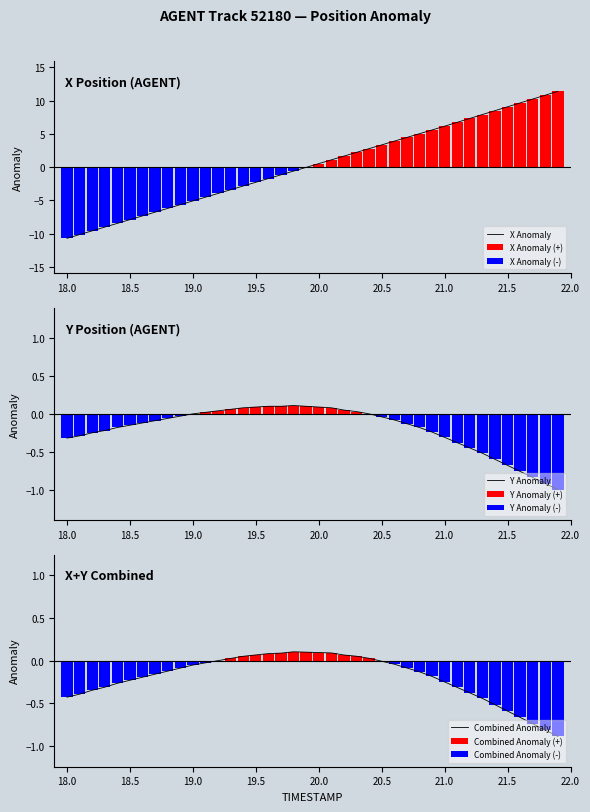

True or false: X Anomaly has a value of 6.1 at 21.0.

True